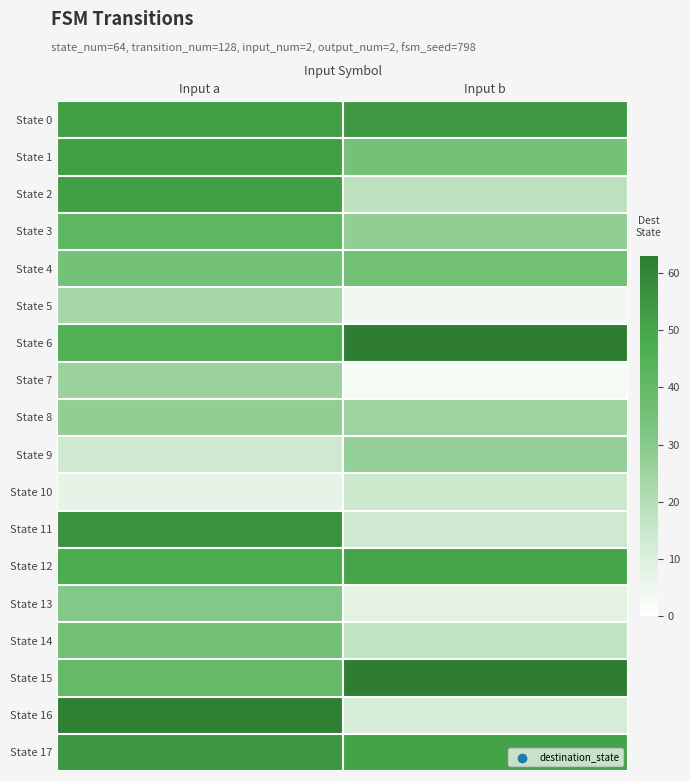

Reading right to left, list all the values displayed in this chart.

State 0: Input b=54	Input a=52
State 1: Input b=35	Input a=52
State 2: Input b=18	Input a=52
State 3: Input b=28	Input a=42
State 4: Input b=36	Input a=35
State 5: Input b=4	Input a=23
State 6: Input b=63	Input a=46
State 7: Input b=3	Input a=26
State 8: Input b=25	Input a=28
State 9: Input b=27	Input a=14
State 10: Input b=15	Input a=7
State 11: Input b=14	Input a=56
State 12: Input b=50	Input a=48
State 13: Input b=8	Input a=31
State 14: Input b=17	Input a=36
State 15: Input b=63	Input a=40
State 16: Input b=12	Input a=62
State 17: Input b=51	Input a=55